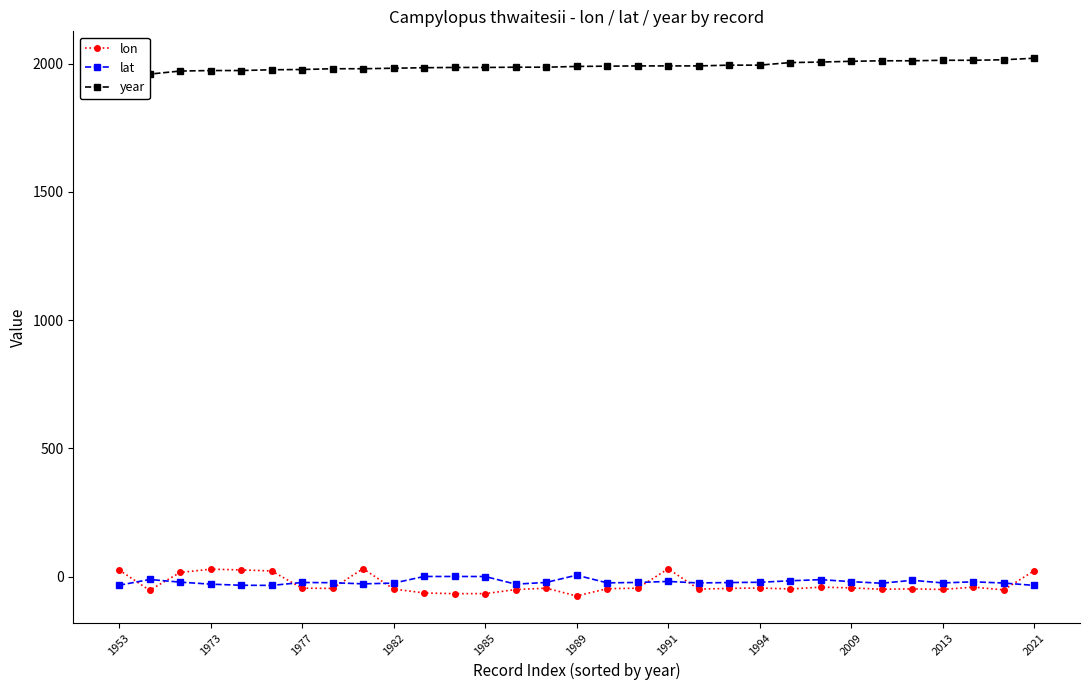

How many values in lon are below zero?

23